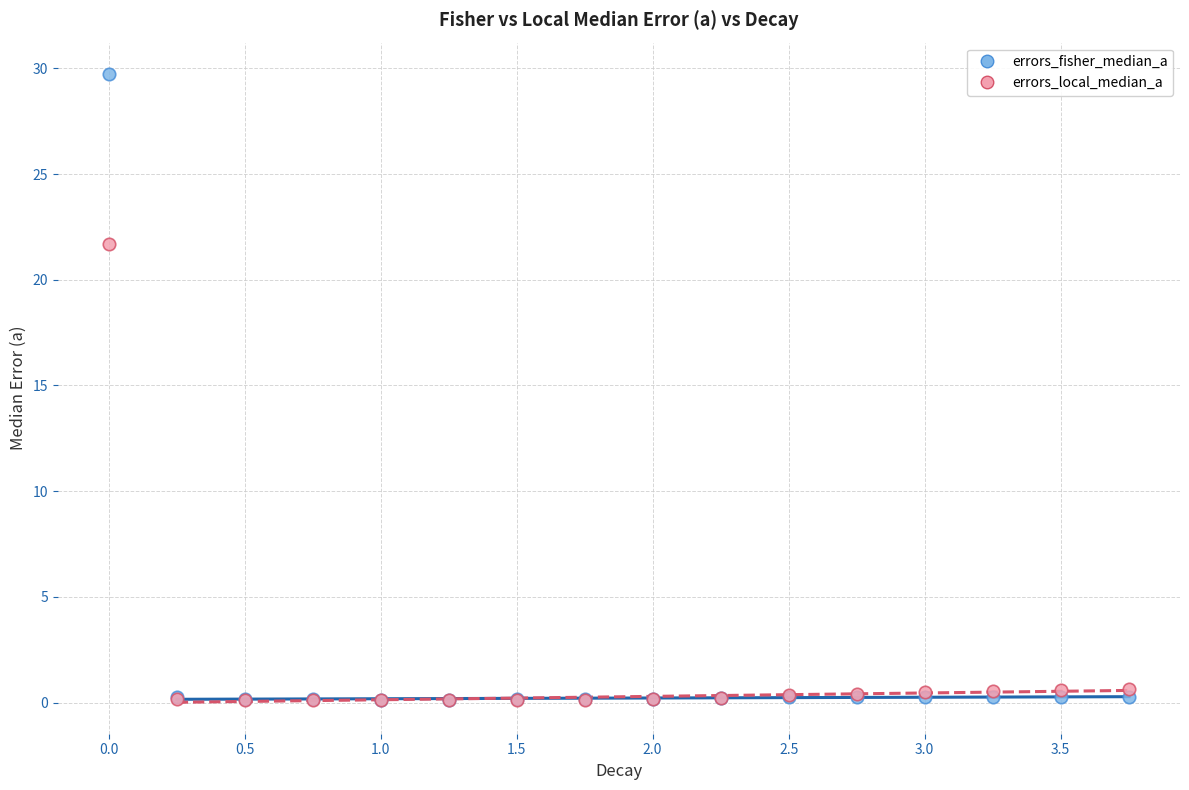

Across all series, what Y value is closest to 14?

21.7